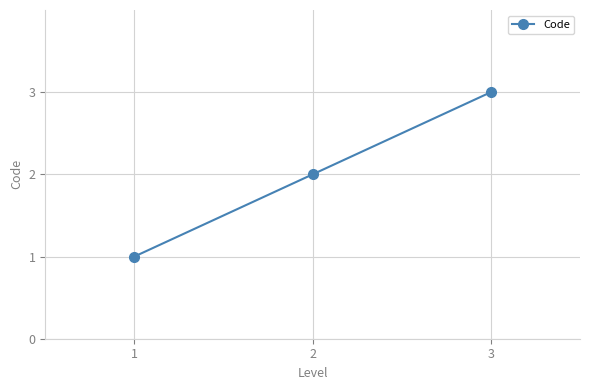

What is the value of the 3rd point from the left?

3